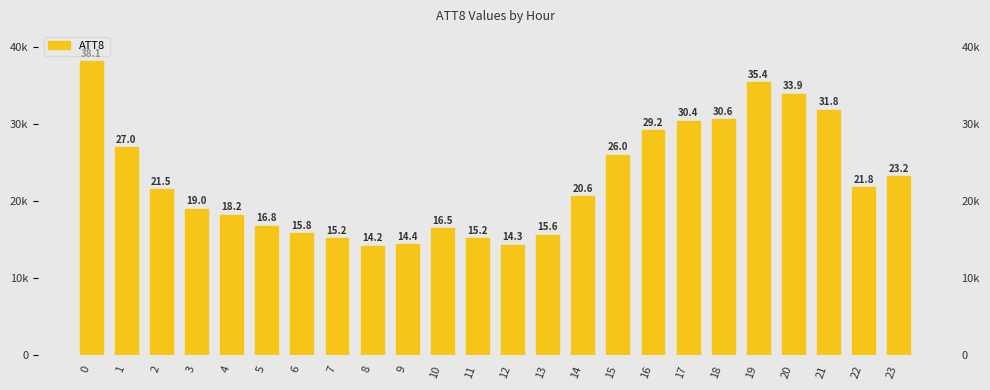

Rank the categories by value from lowest to highest.

8, 12, 9, 7, 11, 13, 6, 10, 5, 4, 3, 14, 2, 22, 23, 15, 1, 16, 17, 18, 21, 20, 19, 0